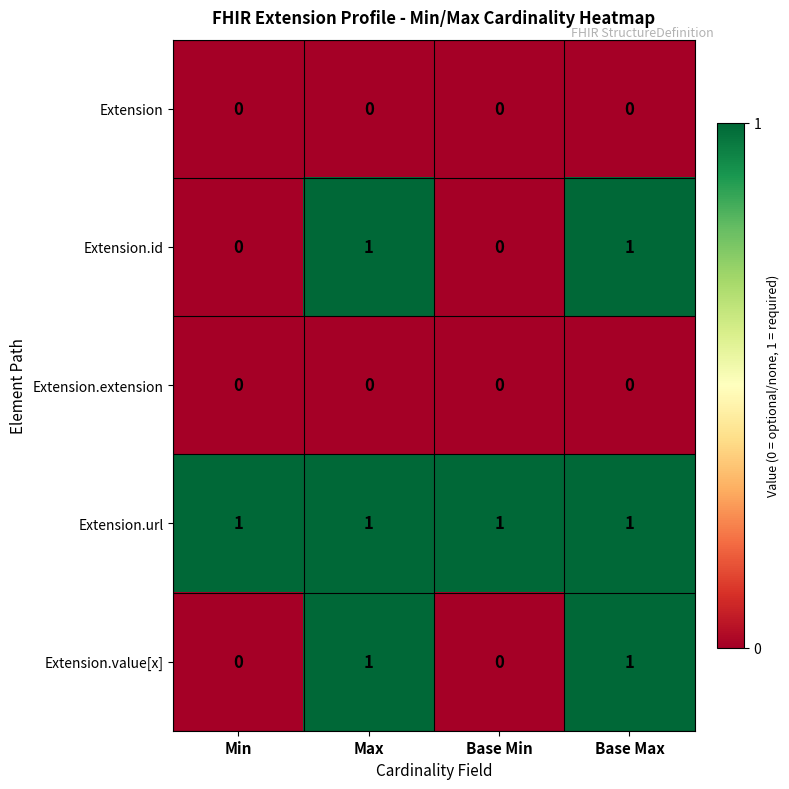

How many values in the Extension.value[x] series are below 1?

2